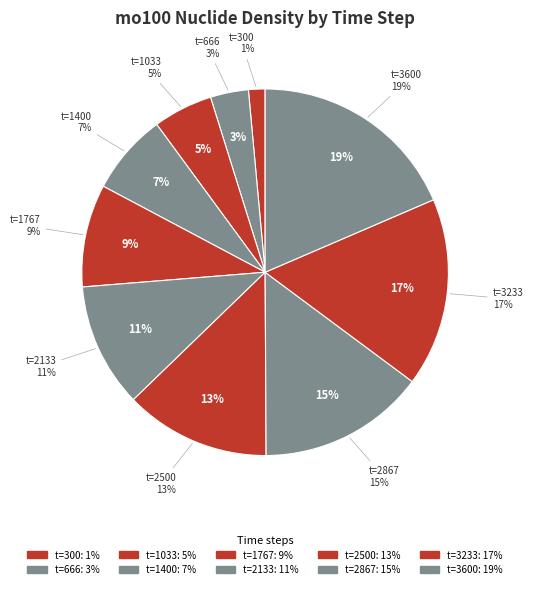

What is the largest slice in the pie chart?

3600